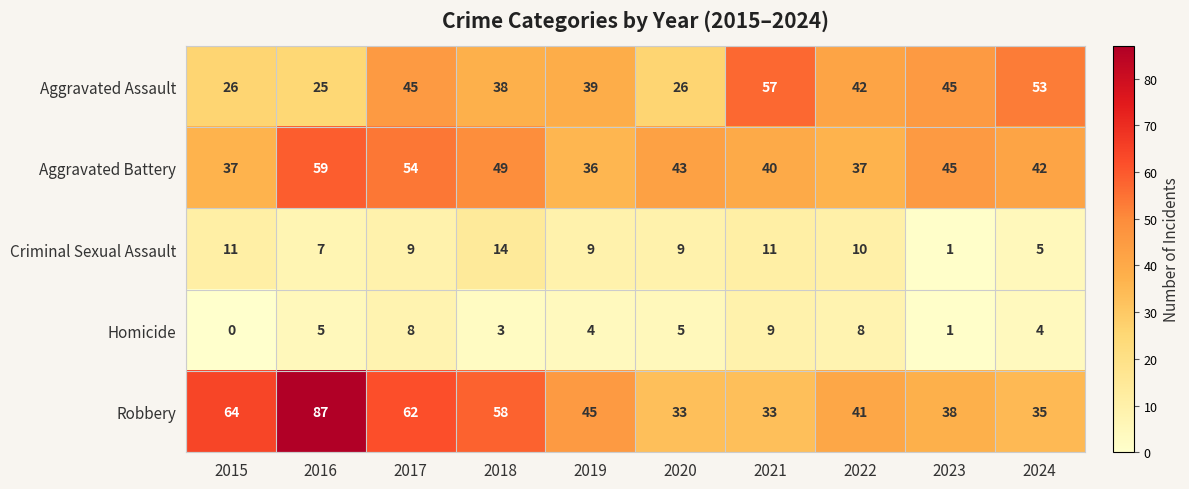

What value does the Aggravated Battery series have at 2017, to the nearest 5?

55